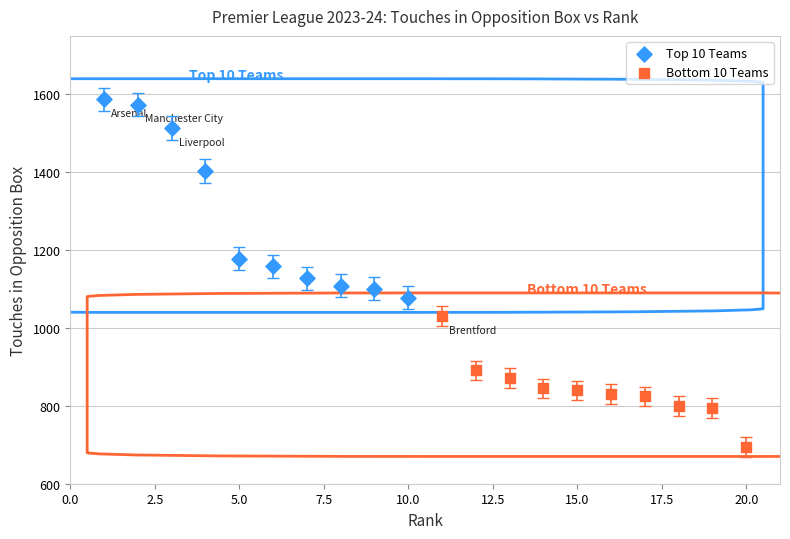

What are all the series names shown in the legend?

Top 10 Teams, Bottom 10 Teams